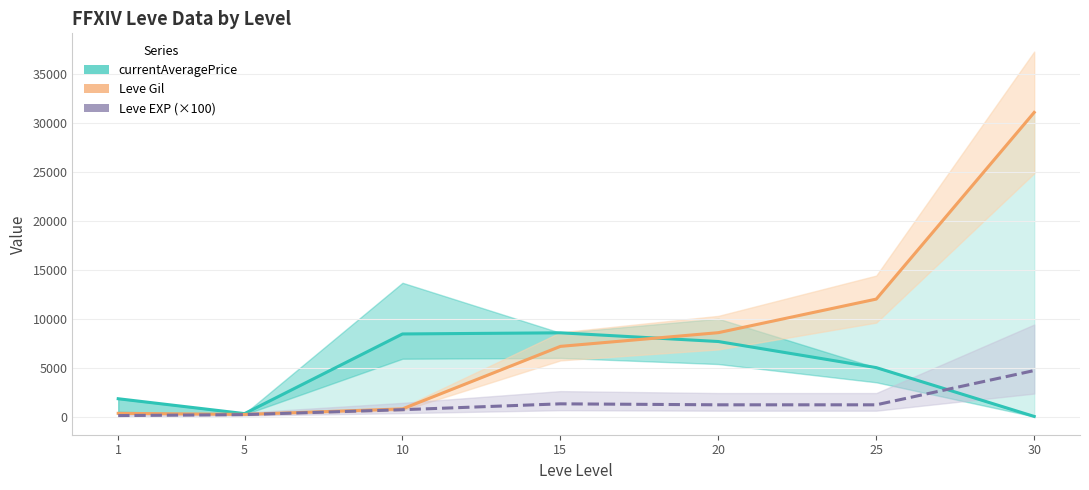

At which category is the sum across all series the highest?

30